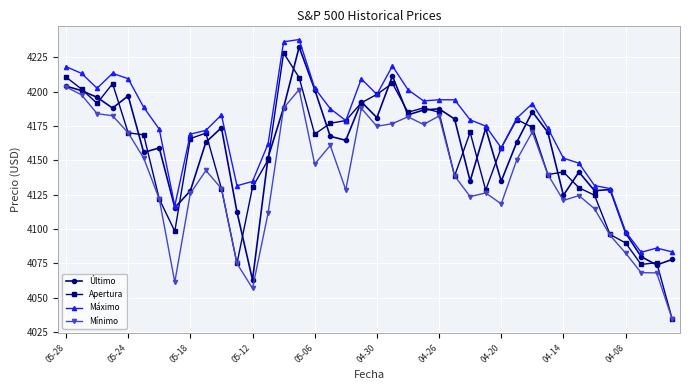

What is the value of the Máximo point at the 29th from the left?

4159.2